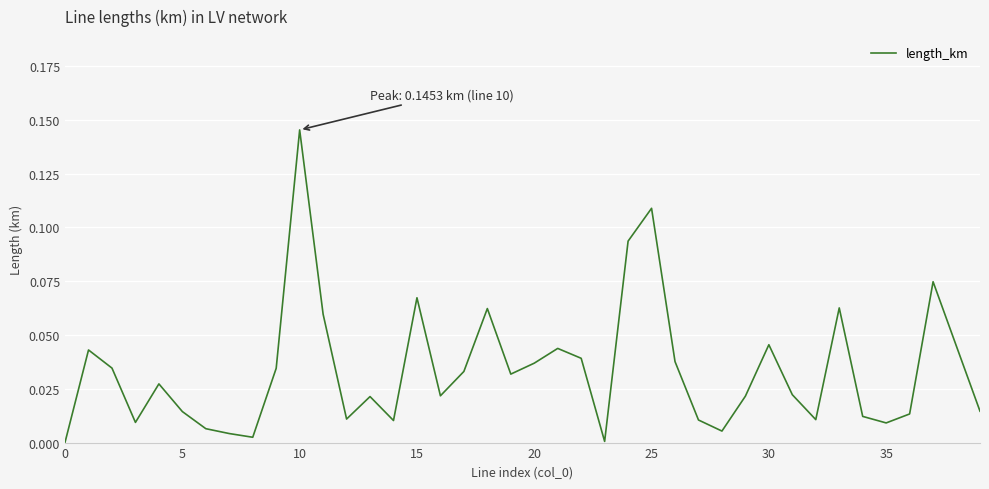

True or false: the data has more than 0 interior local peaks.

True